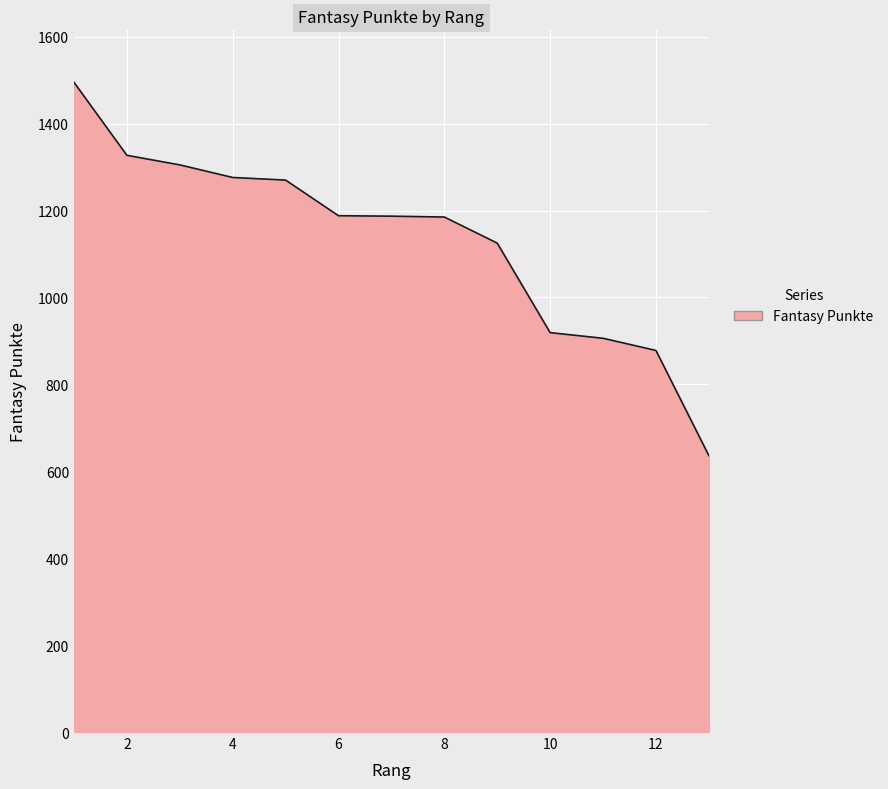

What is the greatest value displayed?

1495